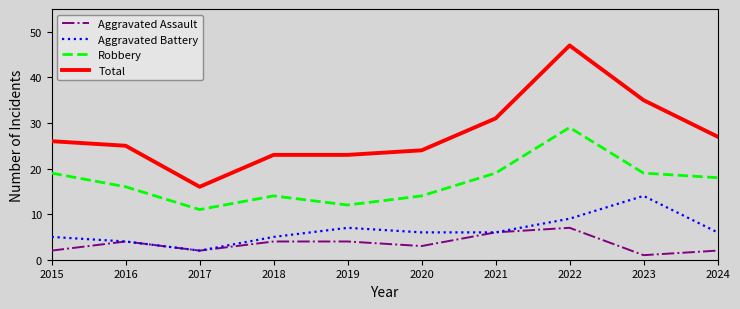

At how many categories does at least one series exceed 7?

10